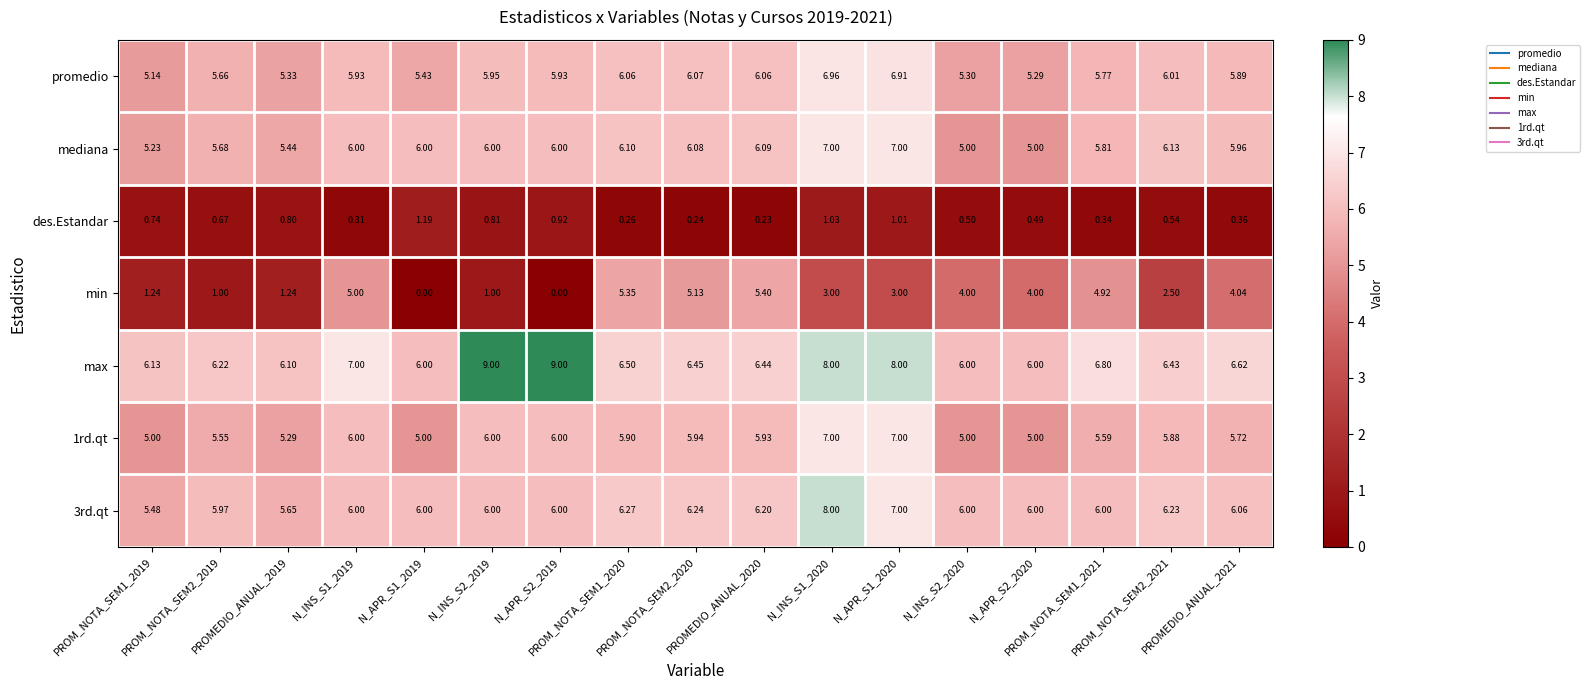

At which category is the sum across all series the highest?

N_INS_S1_2020